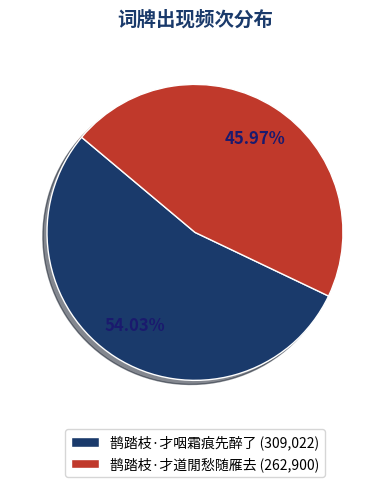

What is the smallest slice in the pie chart?

鹊踏枝·才道閒愁随雁去